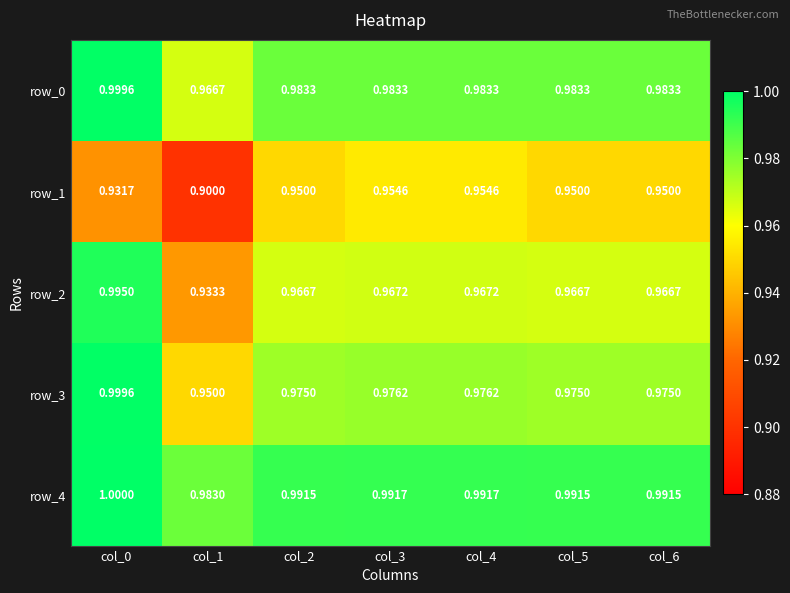

What is the difference between the maximum and minimum values in the row_1 series?

0.1